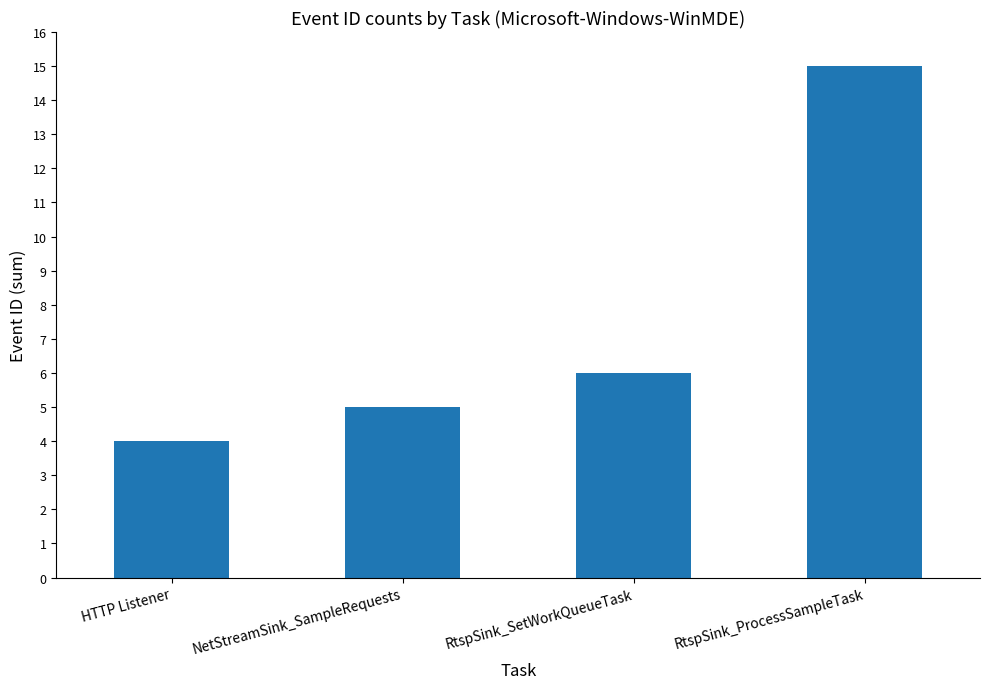

Reading left to right, list all the values displayed in this chart.

4	5	6	15